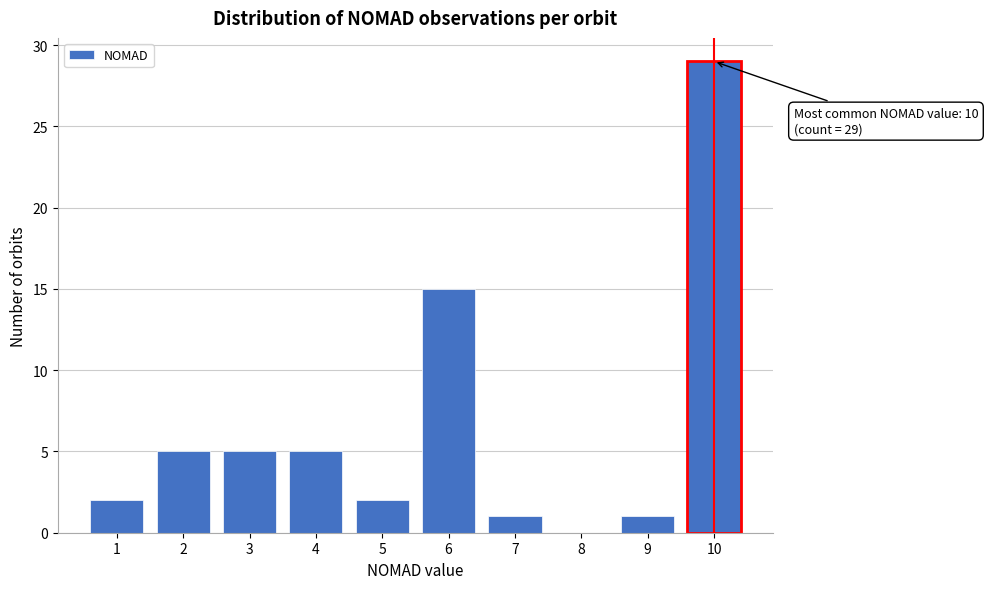

Over which range of the x-axis is the bar tallest?

9.5 to 10.5